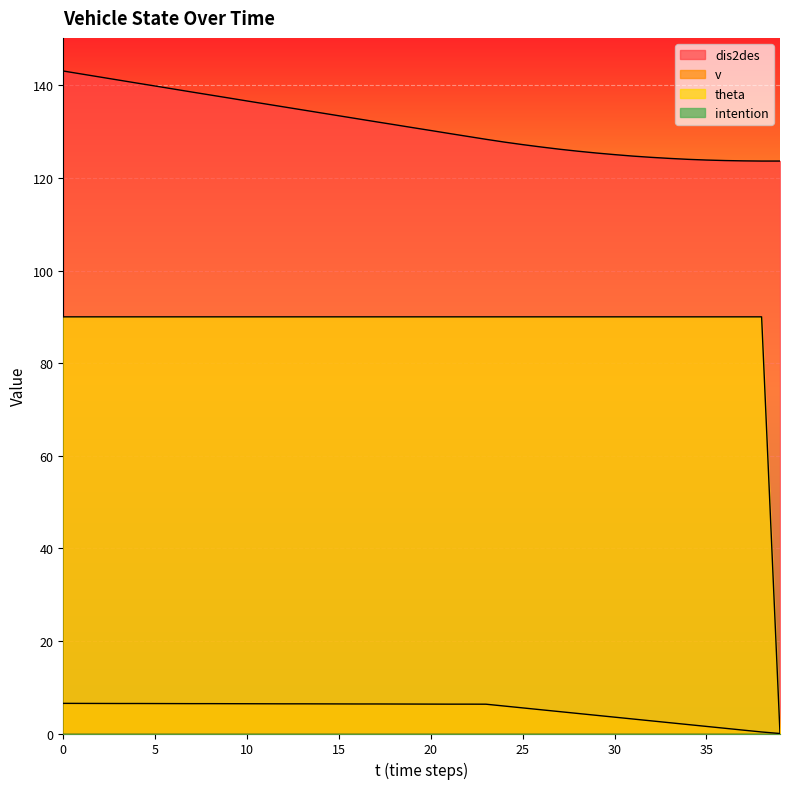

Which category has the lowest value across all series?

39